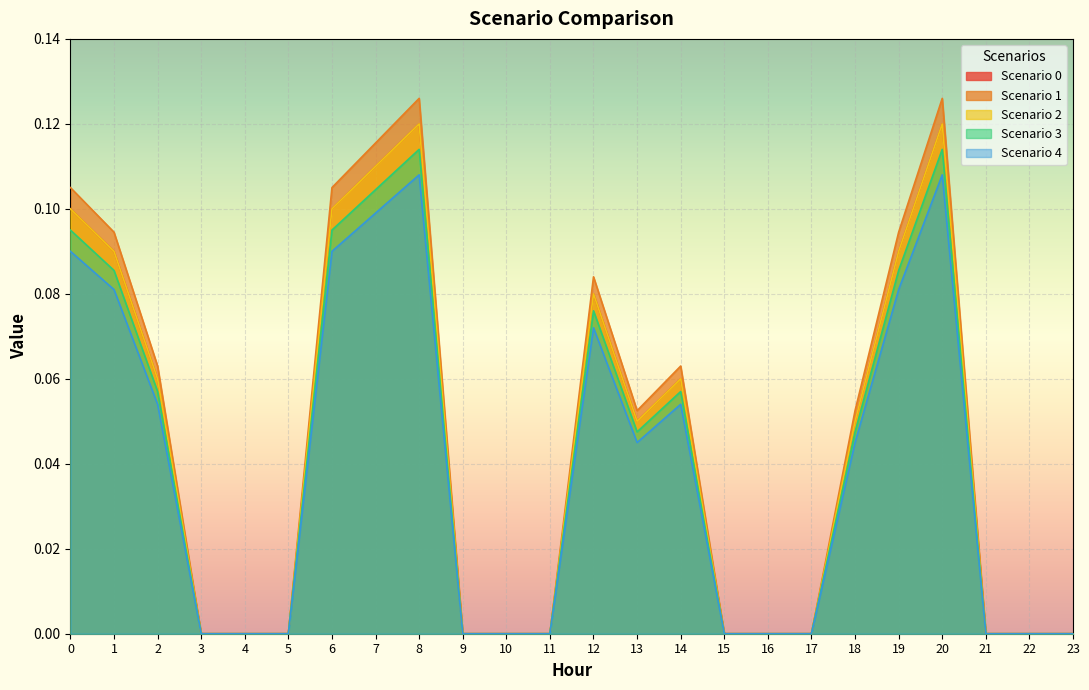

What are all the series names shown in the legend?

Scenario 0, Scenario 1, Scenario 2, Scenario 3, Scenario 4